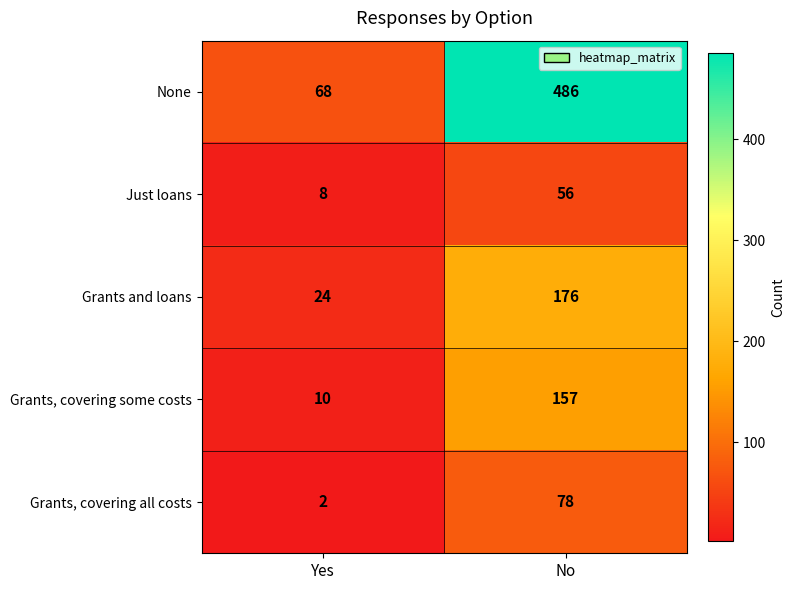

What value does the Grants, covering some costs series have at No, to the nearest 50?

150